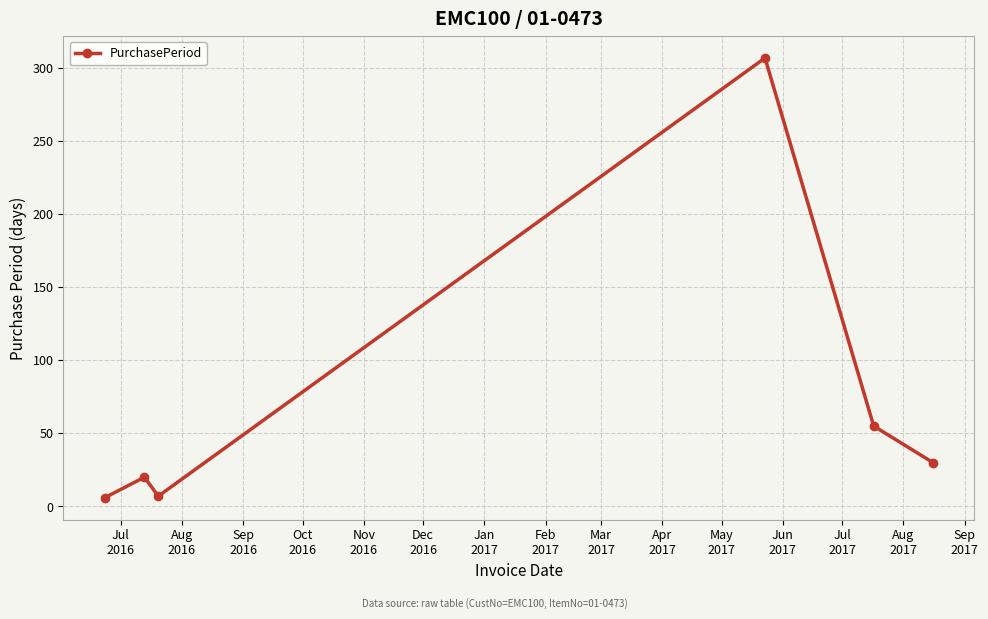

What is the greatest value displayed?

307